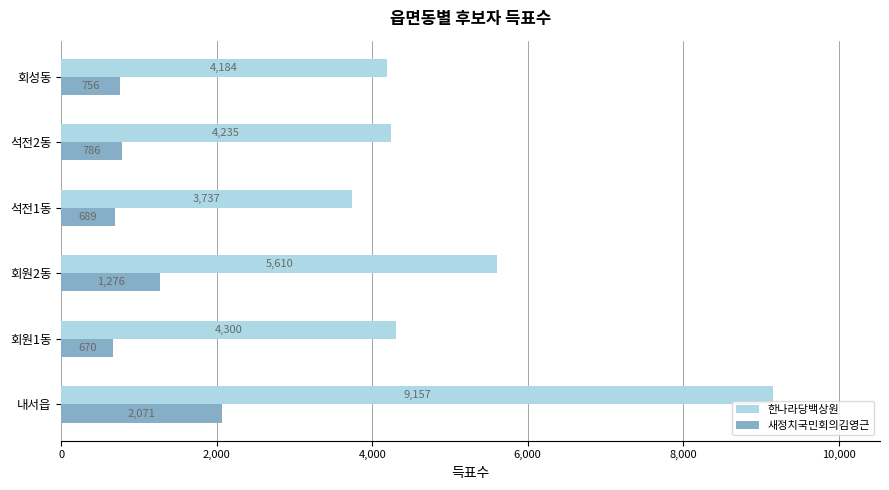

What is the minimum value shown in the chart?

670